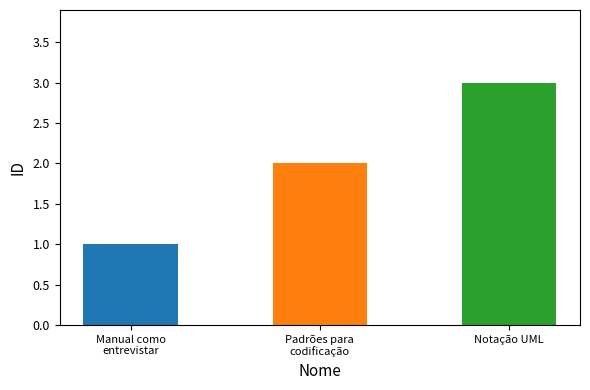

Reading left to right, extract all data points from this chart.

Manual como
entrevistar=1	Padrões para
codificação=2	Notação UML=3